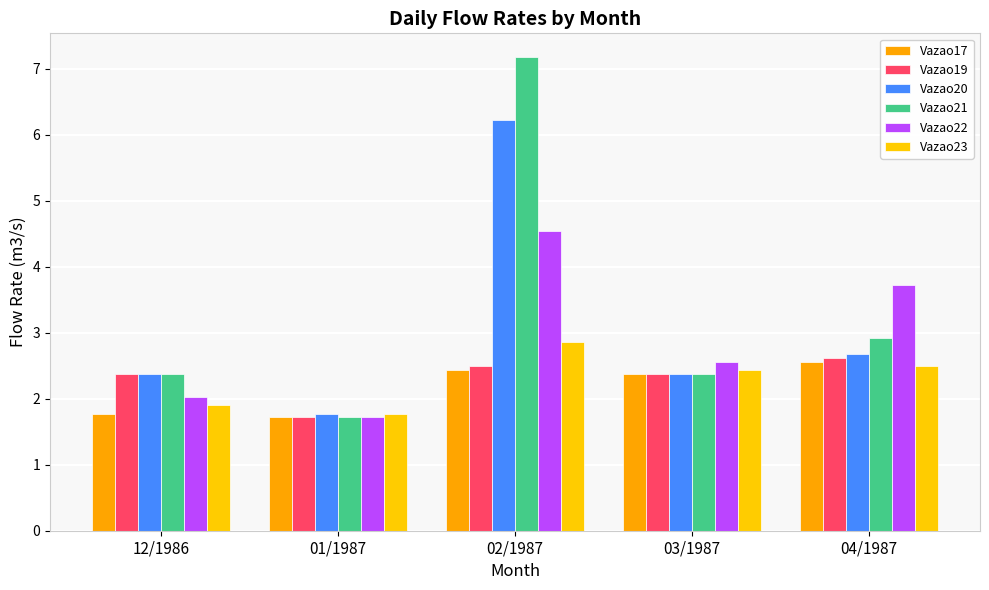

Which series has the largest range (max minus min)?

Vazao21